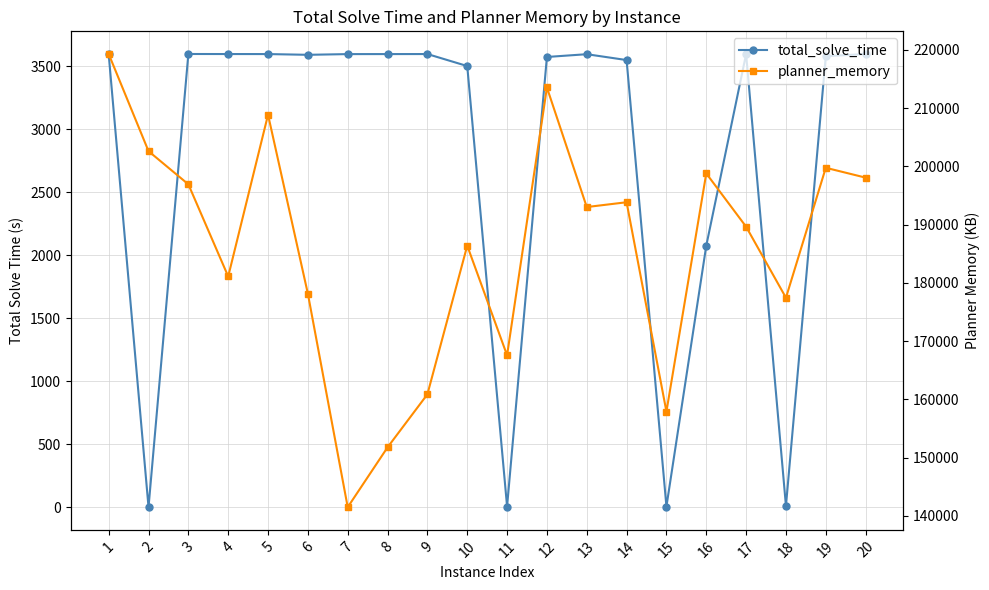

Is this an area chart (filled region under the line)?

No